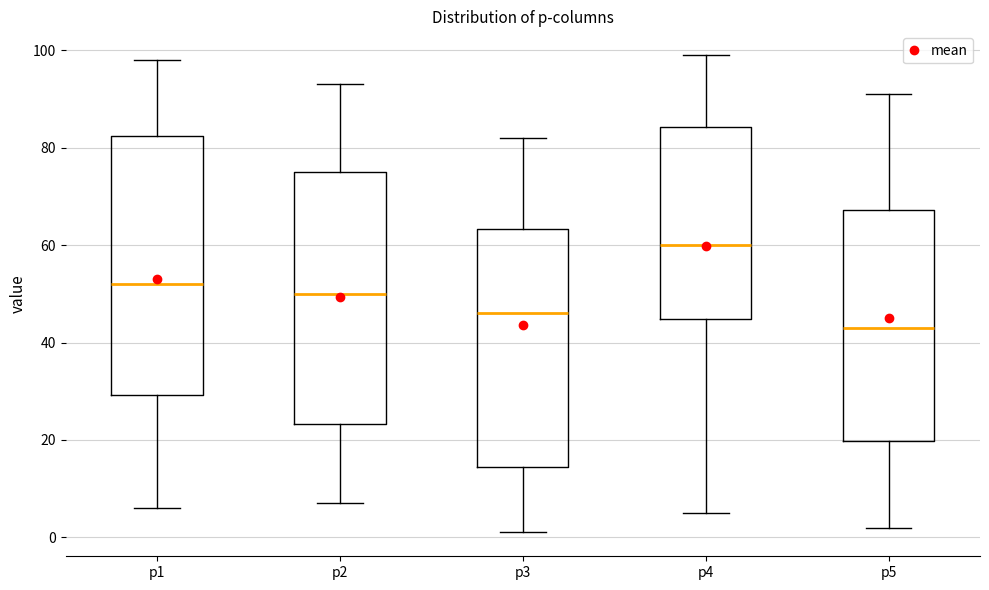

Which box has the highest median line?

p4